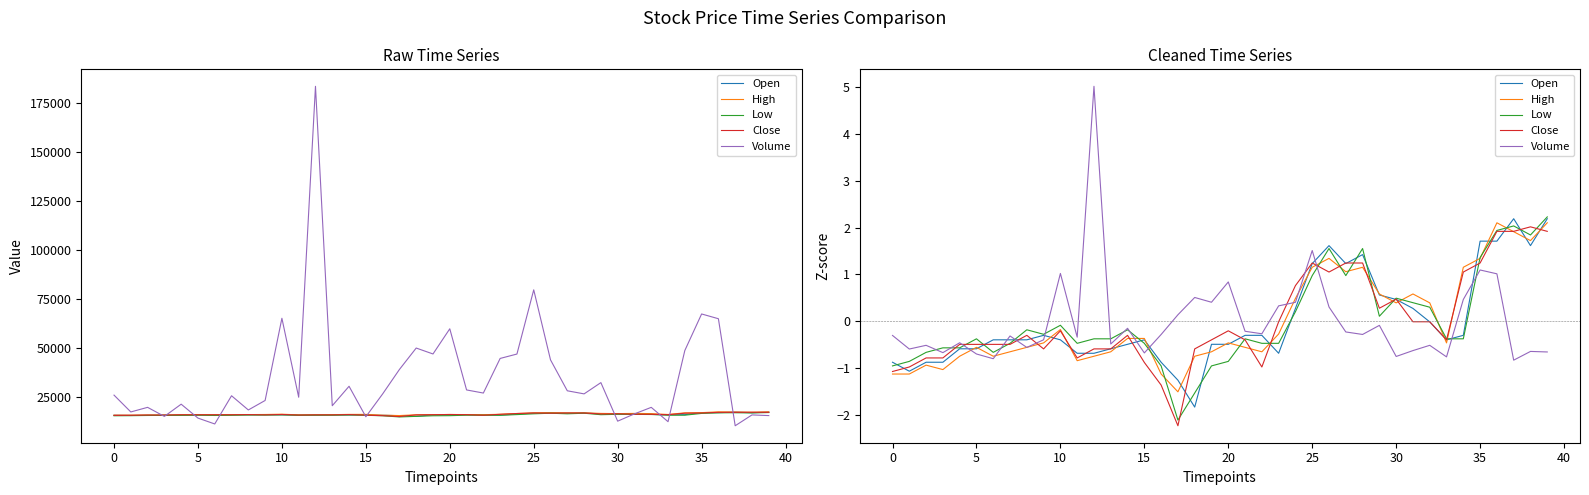

Between 38 and 35, which is larger?

38